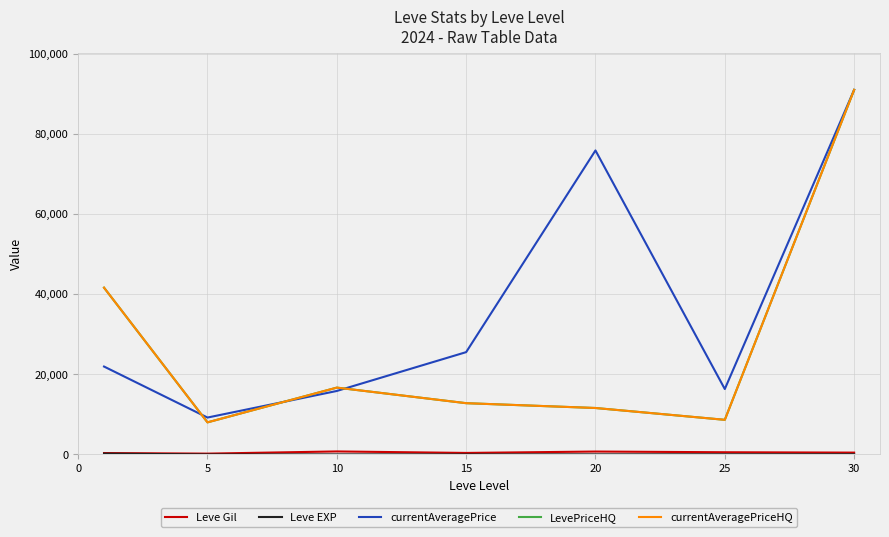

Which label corresponds to the smallest value in the chart?

5